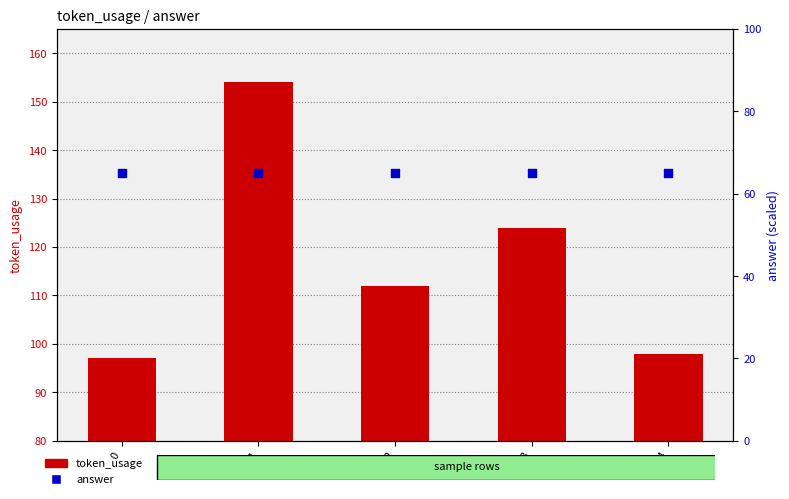

What are all the series names shown in the legend?

token_usage, answer